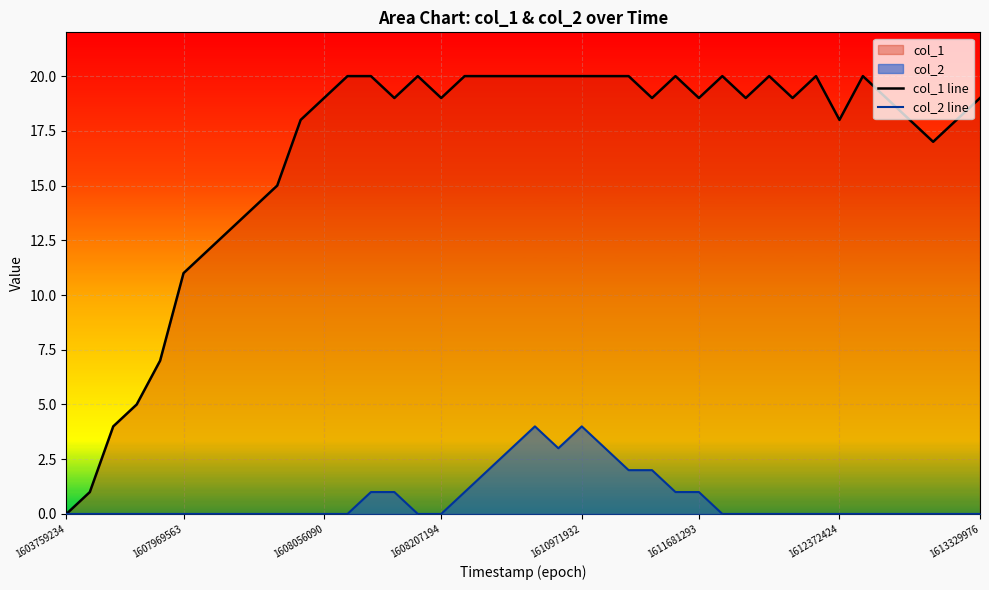

At which category does col_2 line reach its first local peak?

20